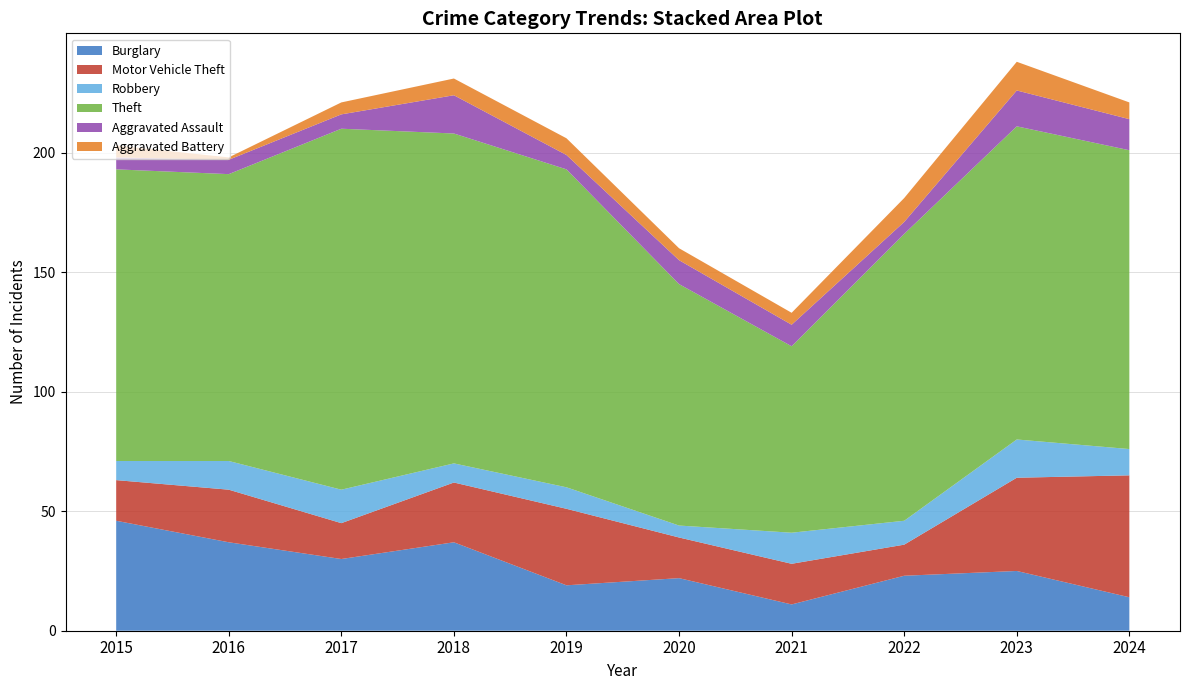

Reading left to right, what are all the values shown in this chart?

Burglary: 46	37	30	37	19	22	11	23	25	14
Motor Vehicle Theft: 17	22	15	25	32	17	17	13	39	51
Robbery: 8	12	14	8	9	5	13	10	16	11
Theft: 122	120	151	138	133	101	78	120	131	125
Aggravated Assault: 5	6	6	16	6	10	9	5	15	13
Aggravated Battery: 5	1	5	7	7	5	5	10	12	7